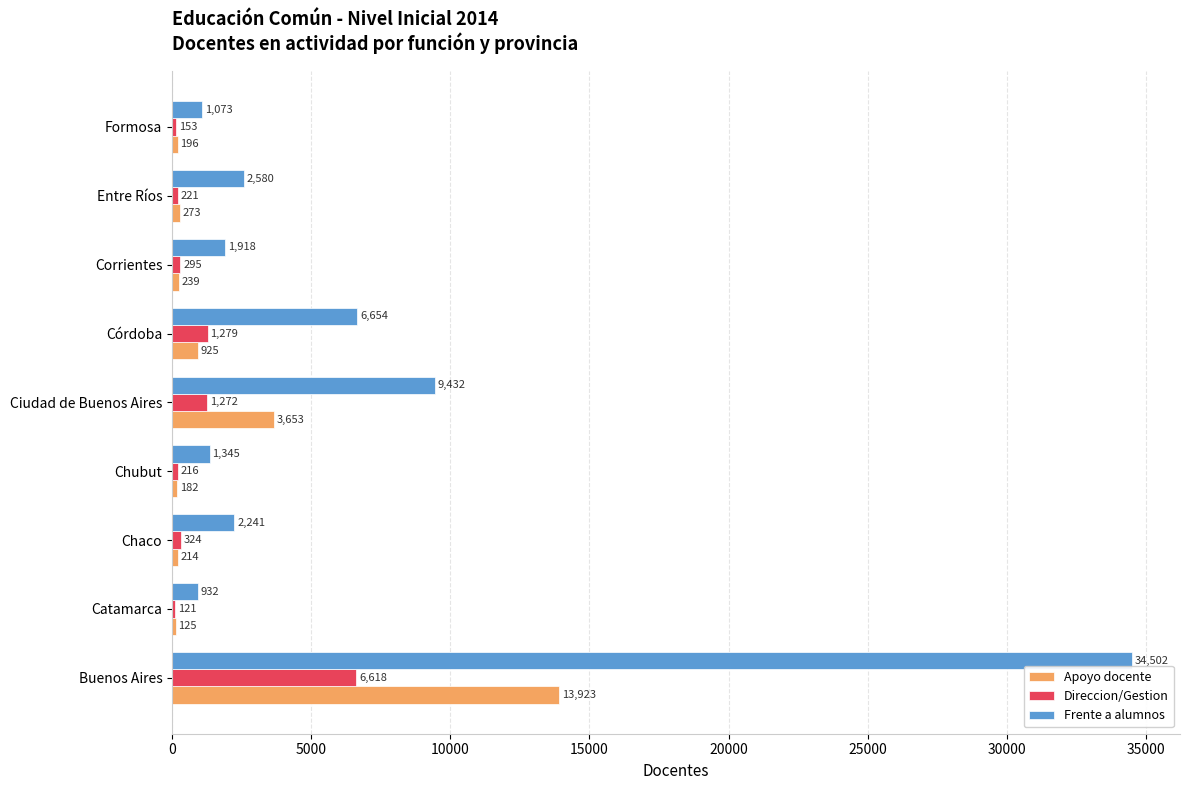

Between Córdoba and Entre Ríos, which series saw the biggest shift?

Frente a alumnos